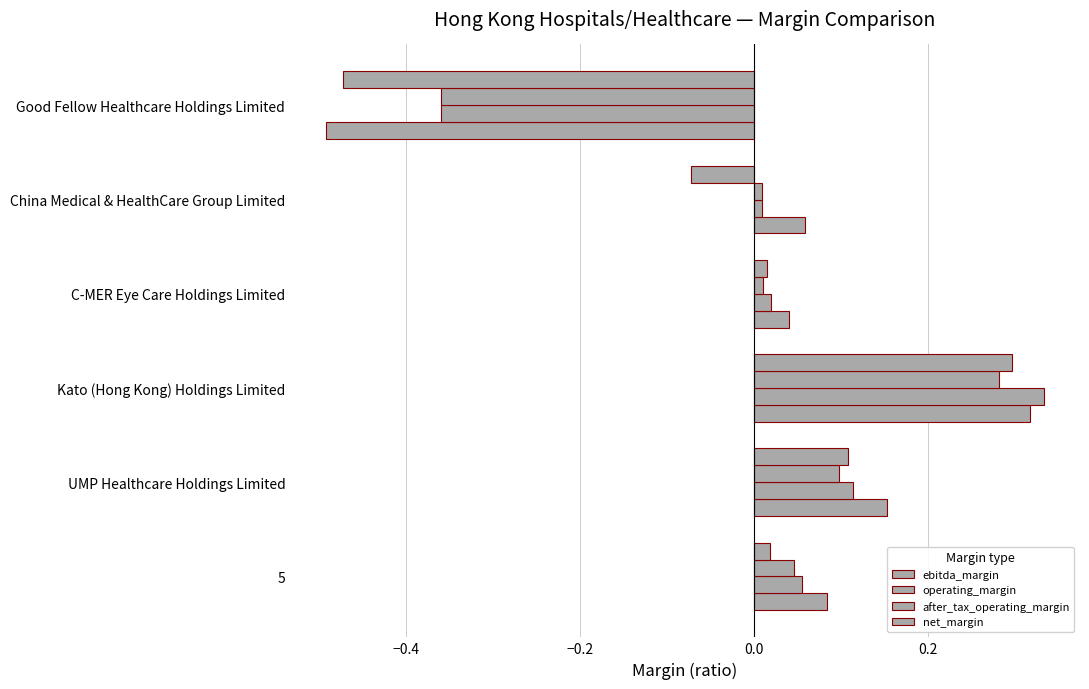

How many data points does each series have?

6